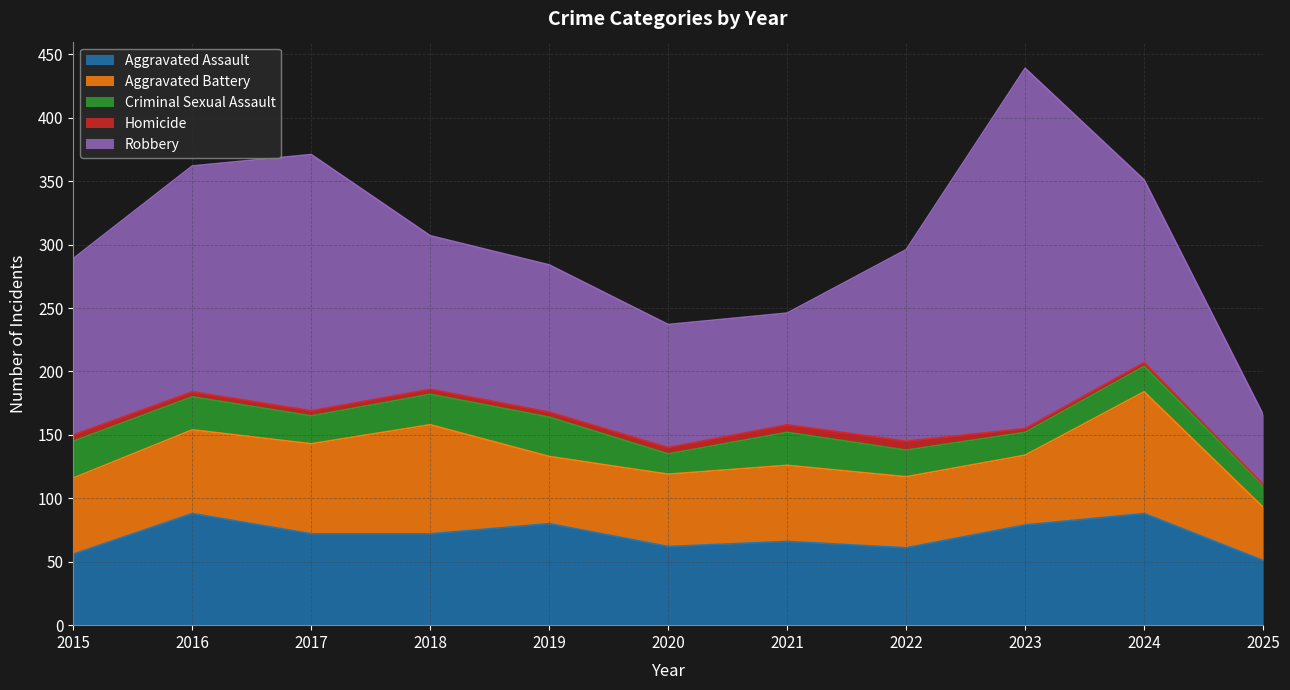

Where is the first local minimum for Aggravated Assault?

2020